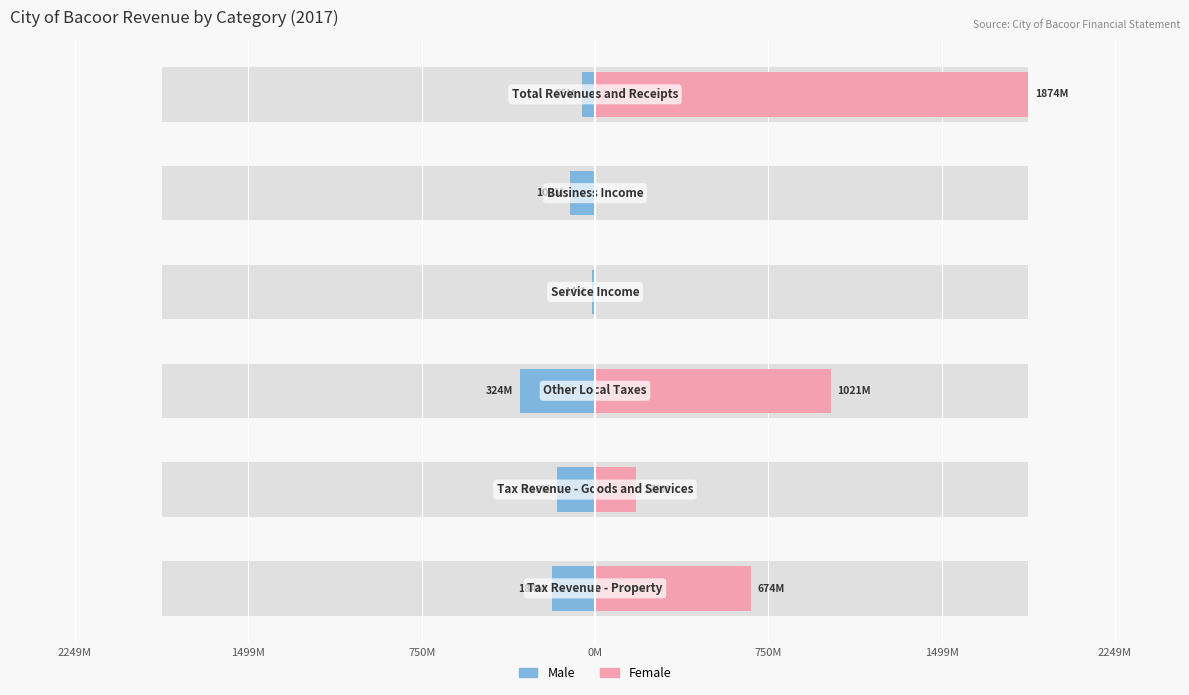

Reading left to right, what are all the values shown in this chart?

Male: 750M=-184131699.3	1499M=-166143303.6	2249M=-324086794.8	0M=-14332127.4	750M=-108981572.0	1499M=-55244300.0
Female: 750M=674361797.8	1499M=178557999.5	2249M=1020834043.0	0M=0.0	750M=0.0	1499M=1873753840.2